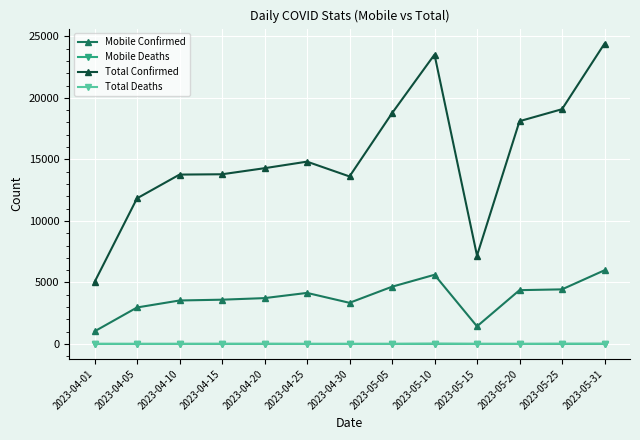

What is the label of the 10th point from the right?

2023-04-15